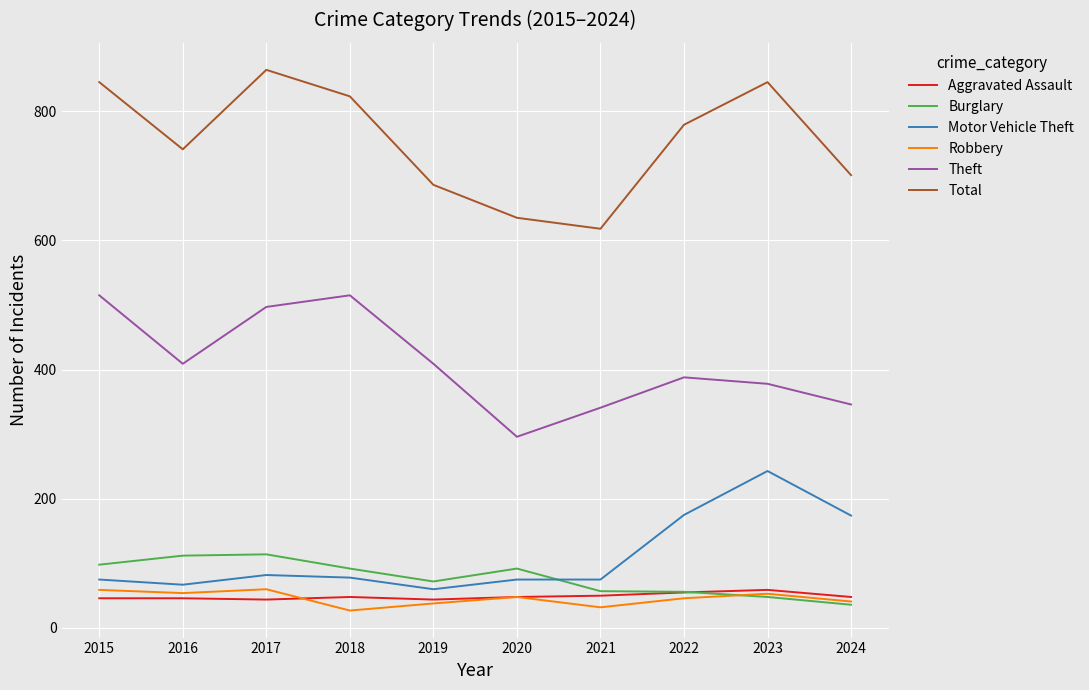

What is the lowest value of the Total series?

618